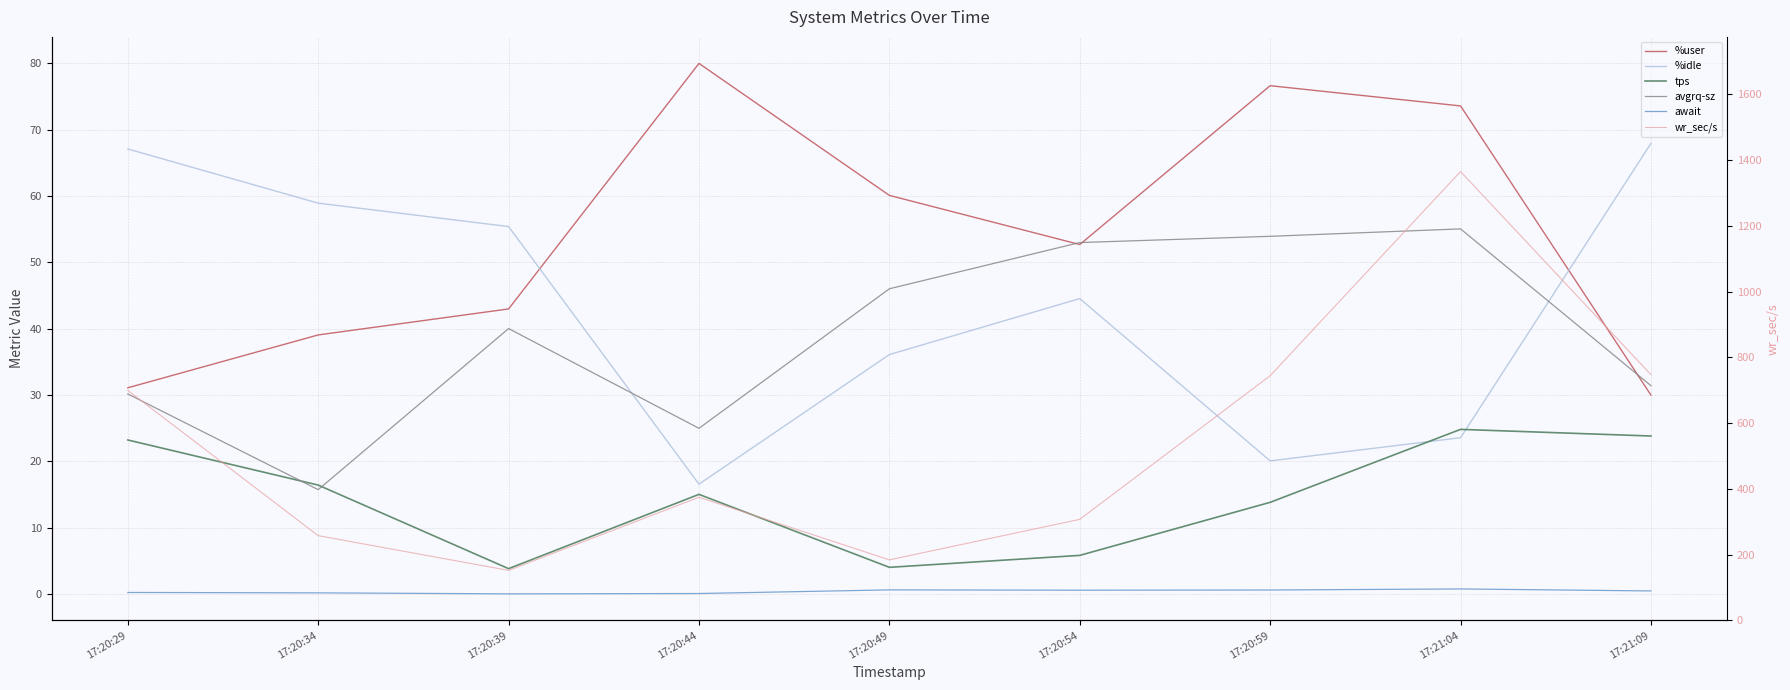

True or false: await has more than 0 interior local peaks.

True